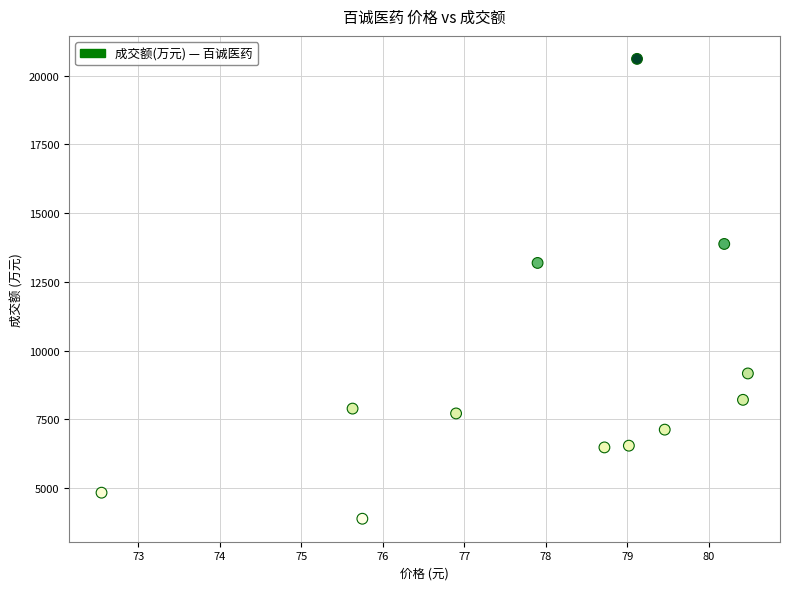

What is the average Y value?

9128